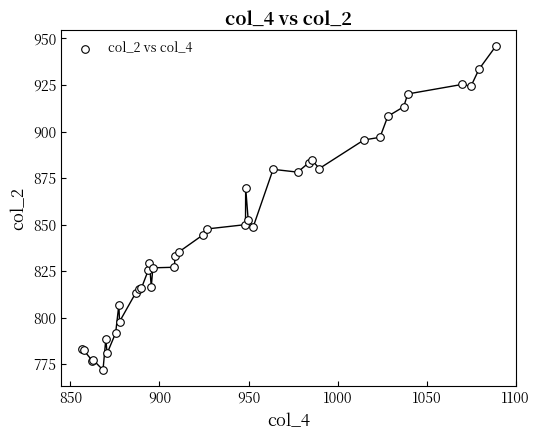

What Y value in the scatter plot is closest to 858?

852.7